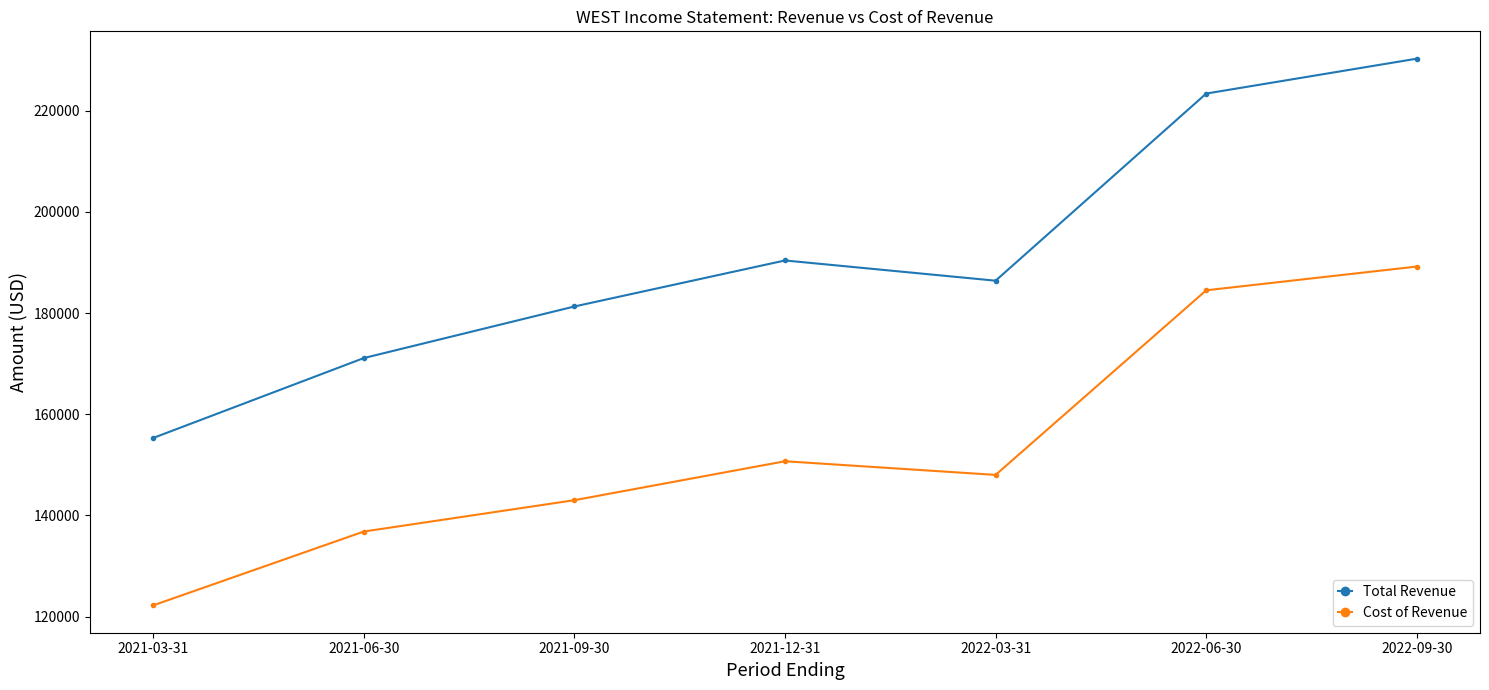

What are all the series names shown in the legend?

Total Revenue, Cost of Revenue